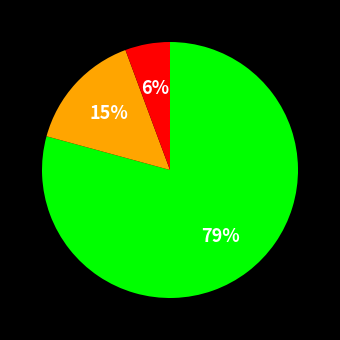

Does any single category account for the majority?

Yes